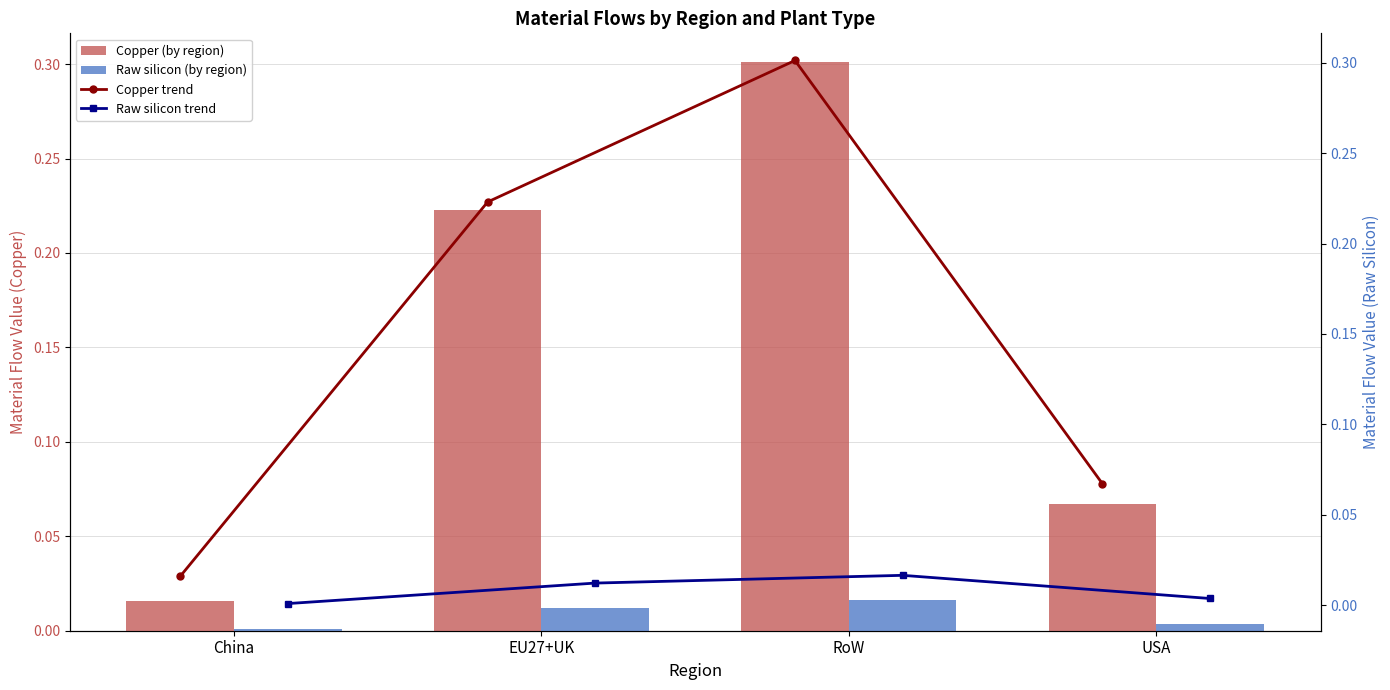

Which series has the largest range (max minus min)?

Copper (by region)